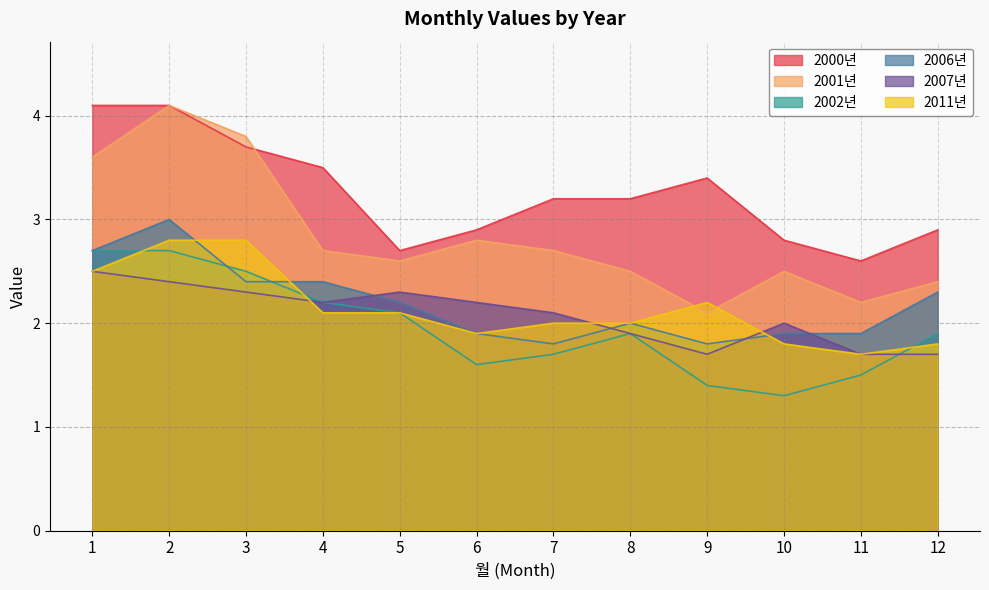

Count the number of data series in this chart.

6